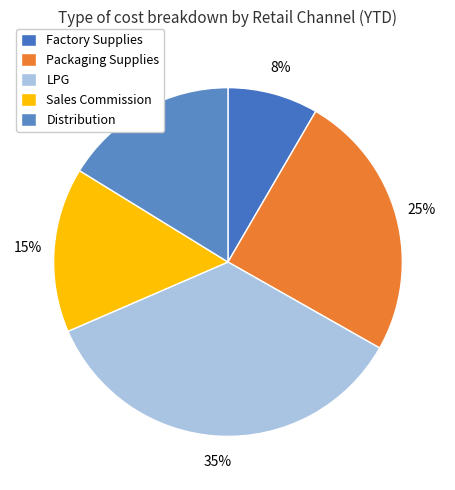

Does Packaging Supplies account for over 50% of the chart?

No